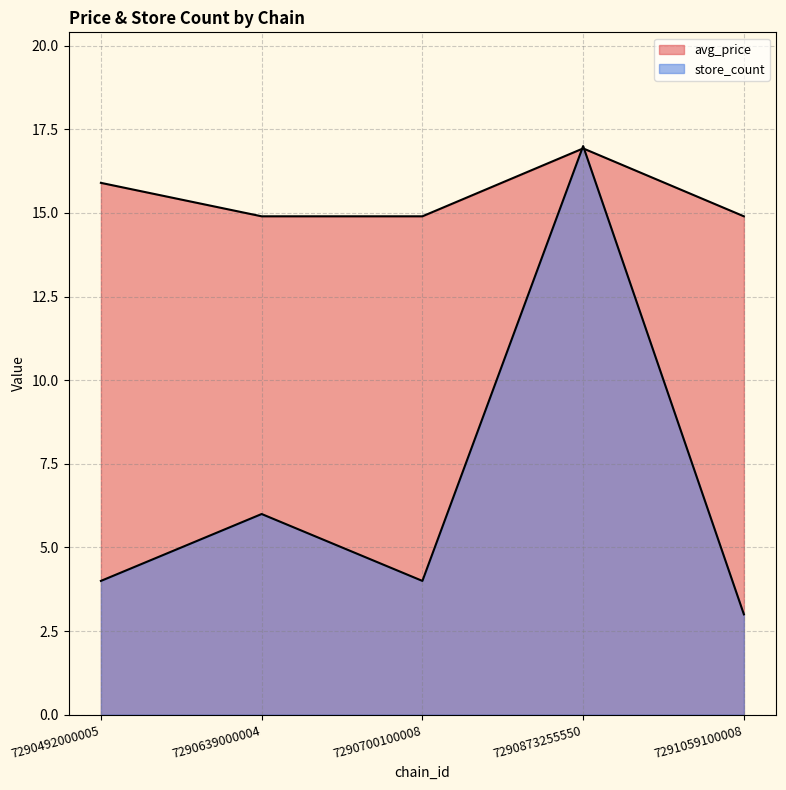

Reading right to left, list all the values displayed in this chart.

avg_price: 14.9	16.9	14.9	14.9	15.9
store_count: 3.0	17.0	4.0	6.0	4.0